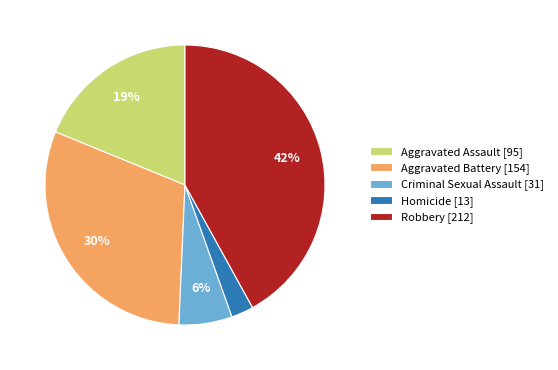

How many segments does this pie chart have?

5